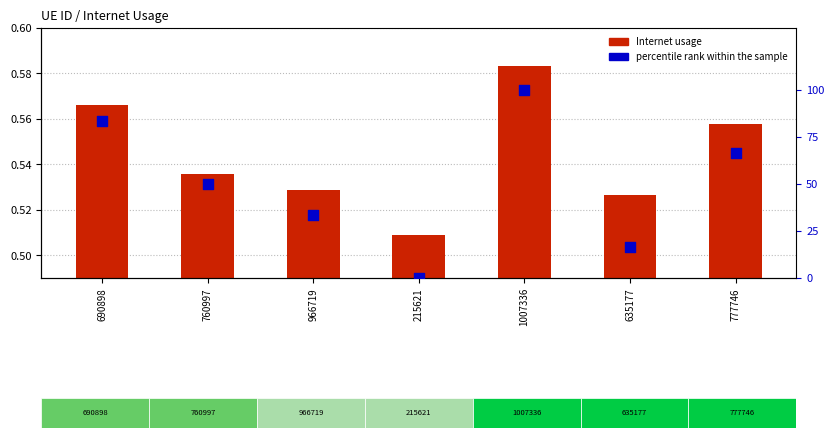

Is the value of percentile rank within the sample at 635177 greater than the value of Internet usage at 1007336?

Yes